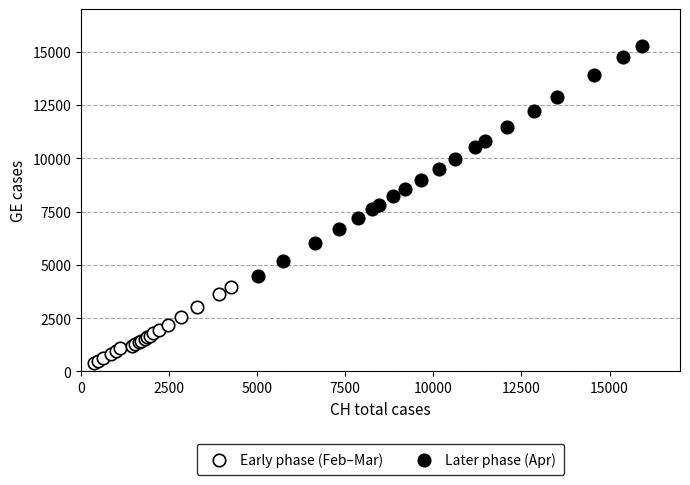

Which series reaches the maximum Y coordinate?

Later phase (Apr)